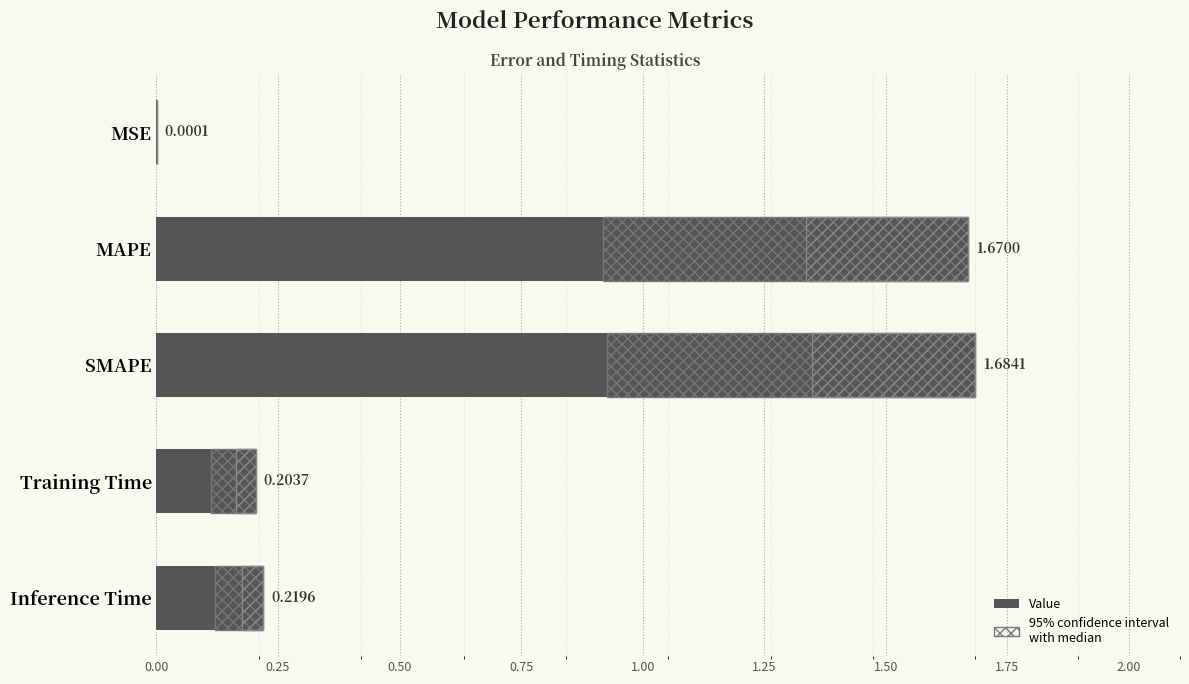

What position from the left is MAPE?

2